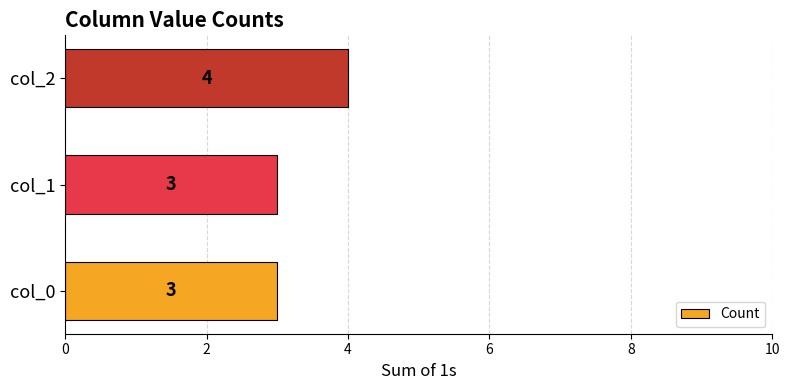

What is the approximate value at col_0?

3